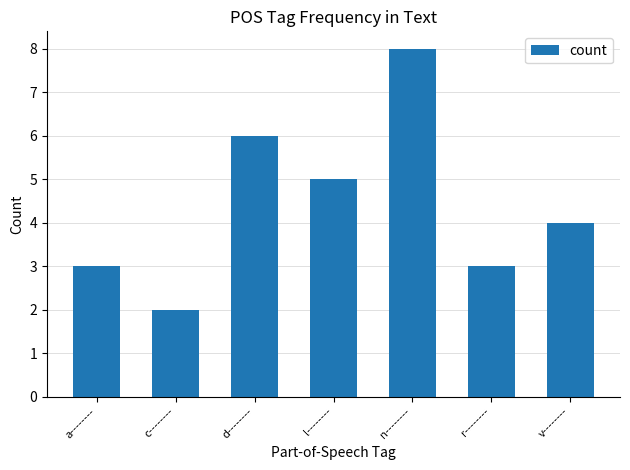

What is the sum of the values at n-------- and c--------?

10